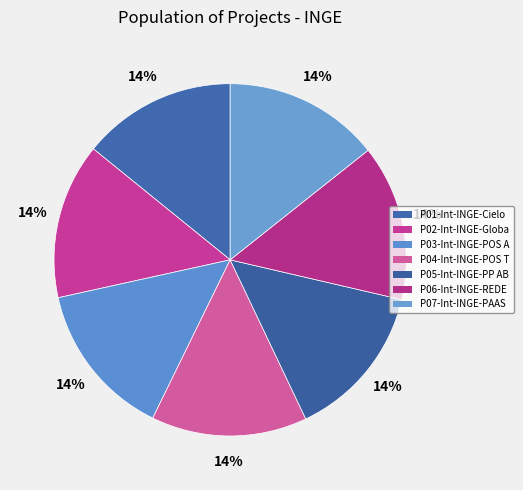

How many slices are in this pie chart?

7